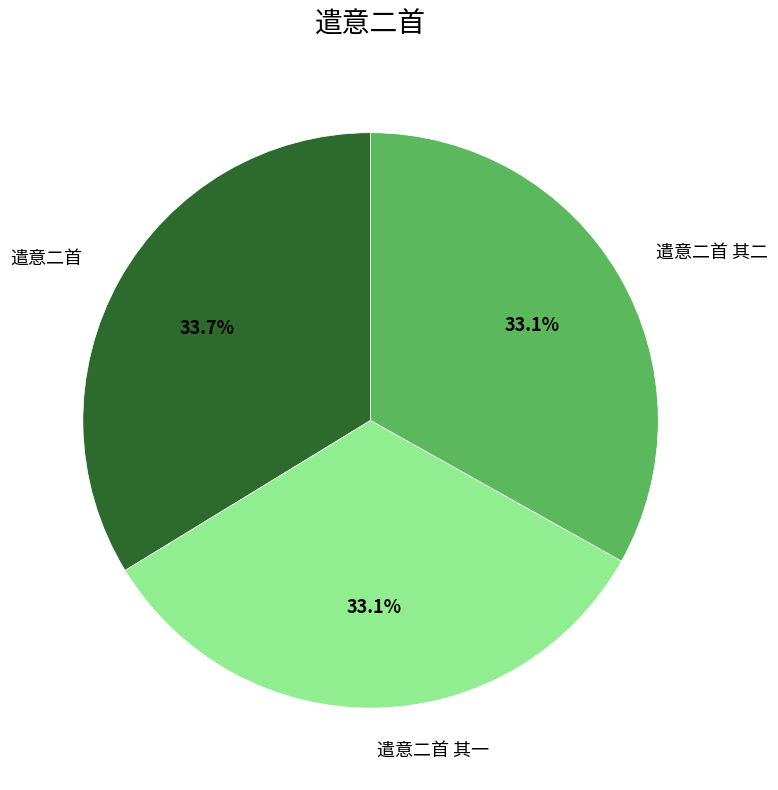

To the nearest percent, what portion does 遣意二首 其二 represent?

33%